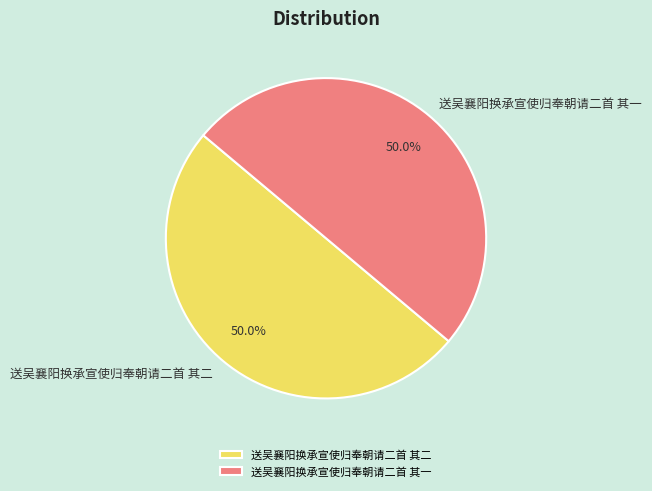

How many slices are in this pie chart?

2